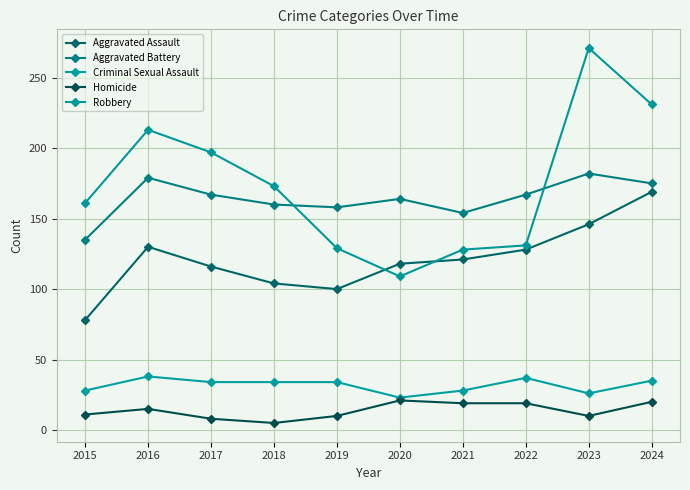

What is the difference between the second highest and minimum values in the Robbery series?

122